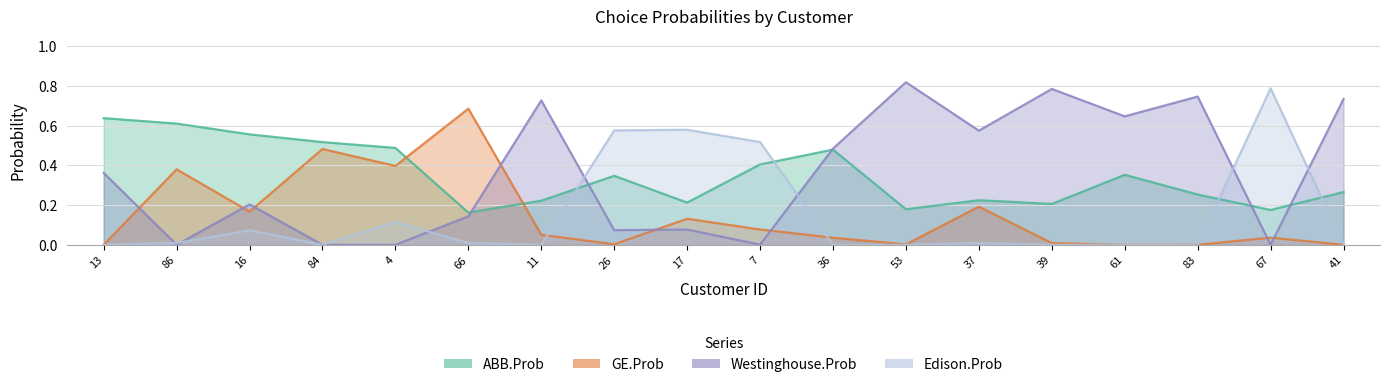

Between which two adjacent categories do Westinghouse.Prob and ABB.Prob first intersect?

66 and 11